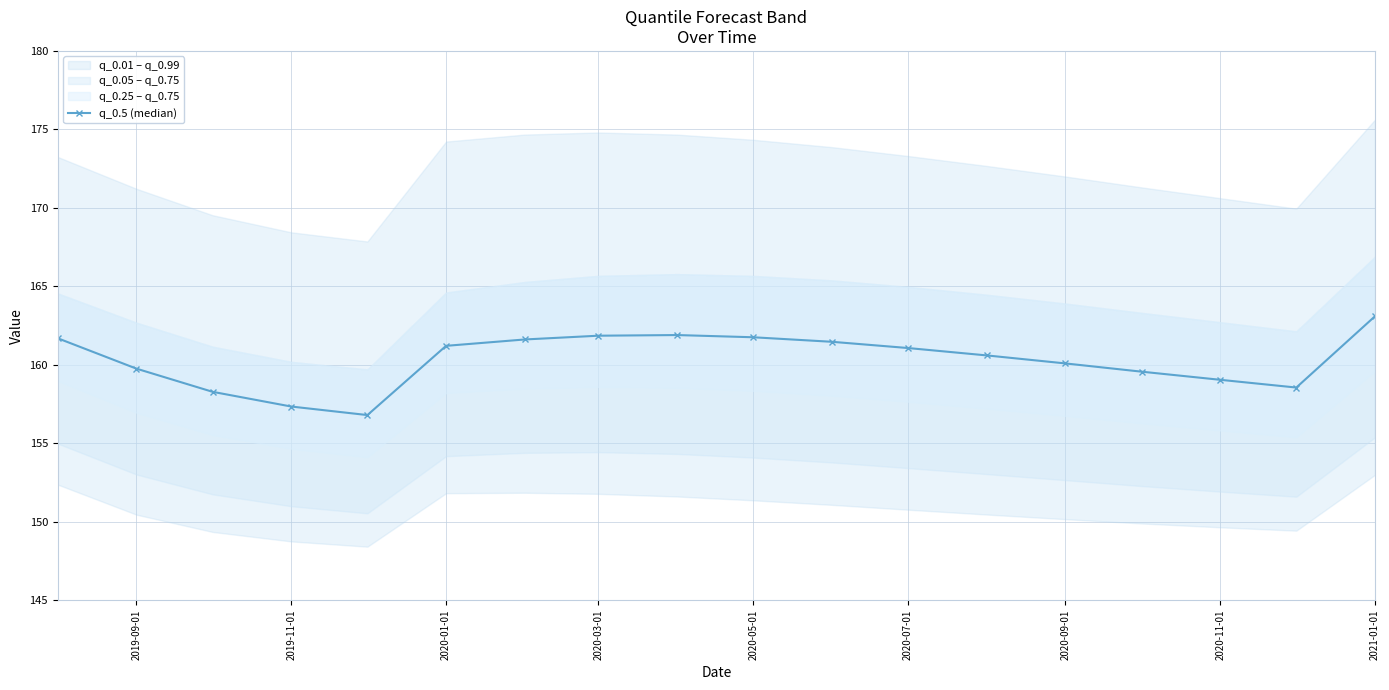

True or false: q_0.5 (median) has more than 0 points higher than both neighbors.

True